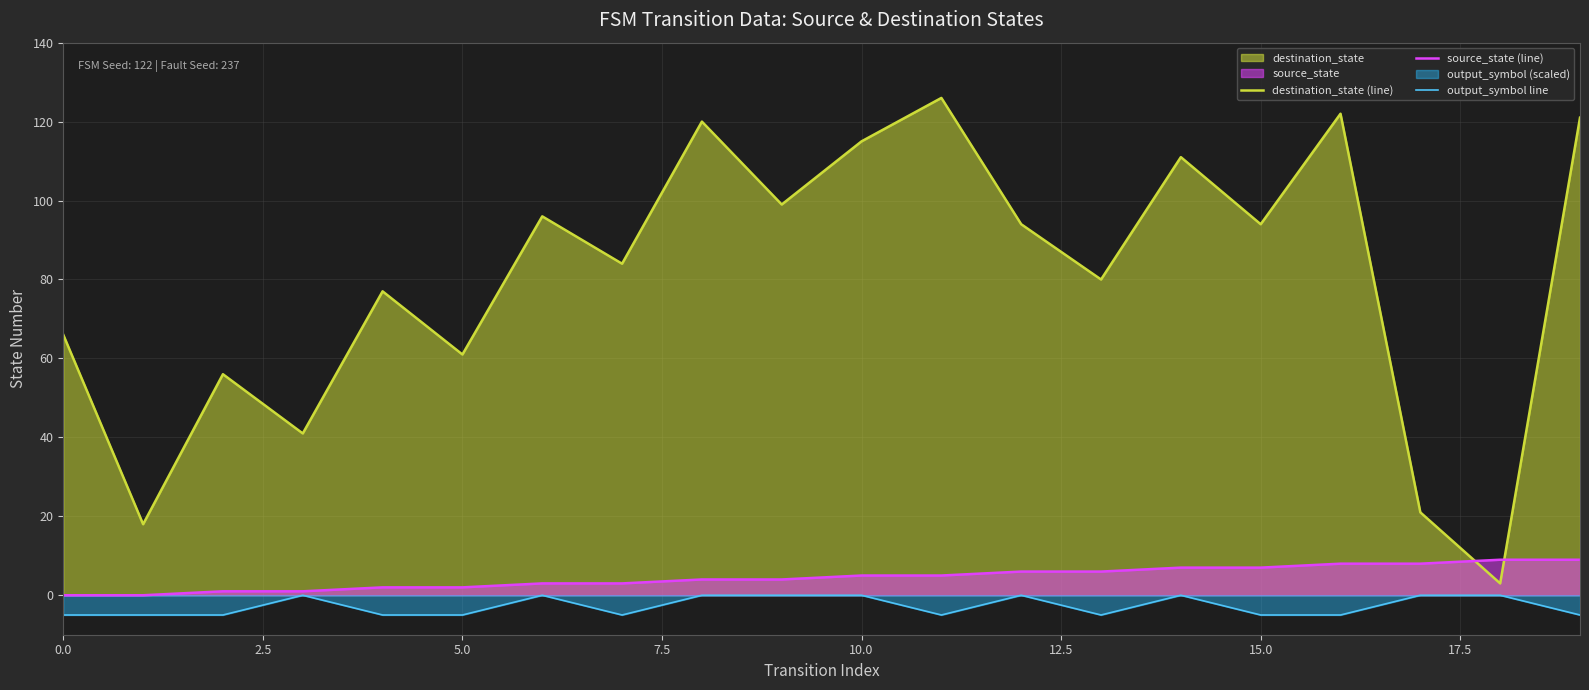

What is the value of the source_state (line) point at the 5th from the left?

2